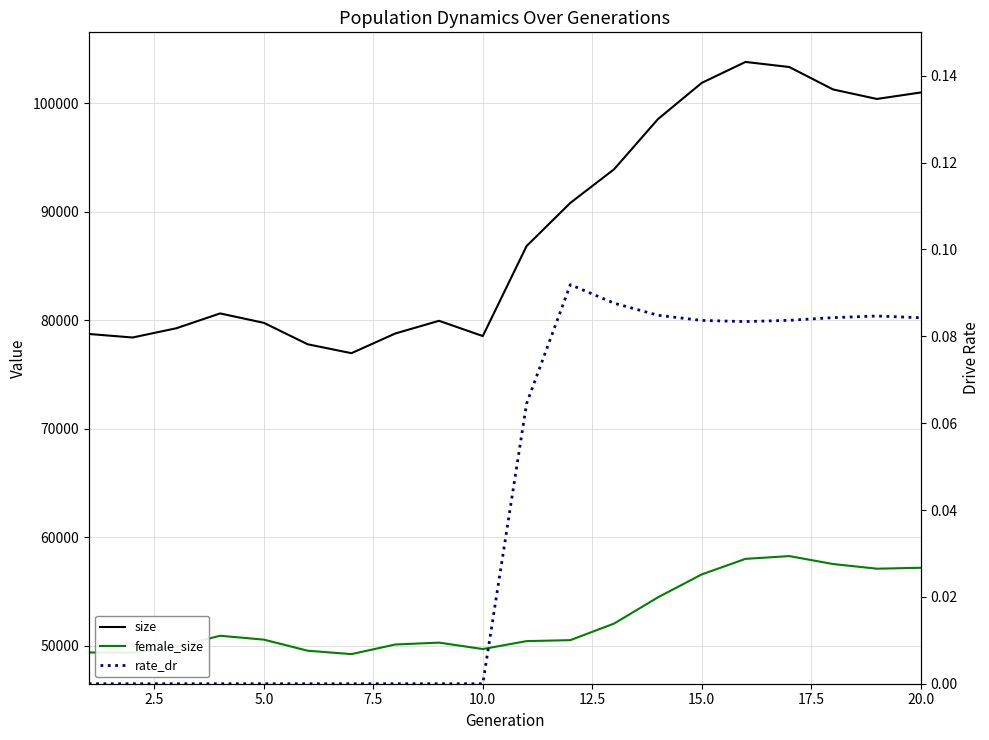

Is it true that size equals 102130.6 at 2.5?

False